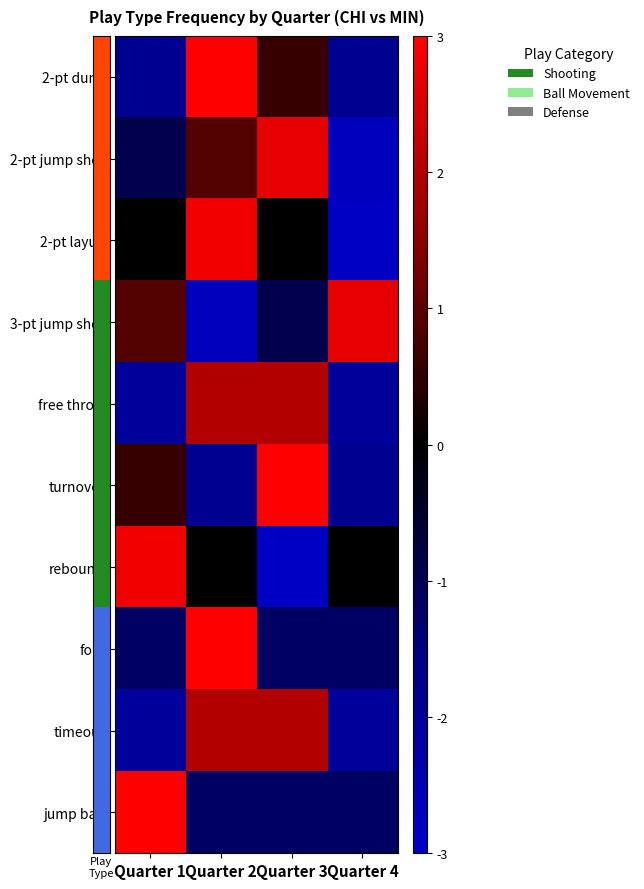

At which category is the sum across all series the highest?

Quarter 2